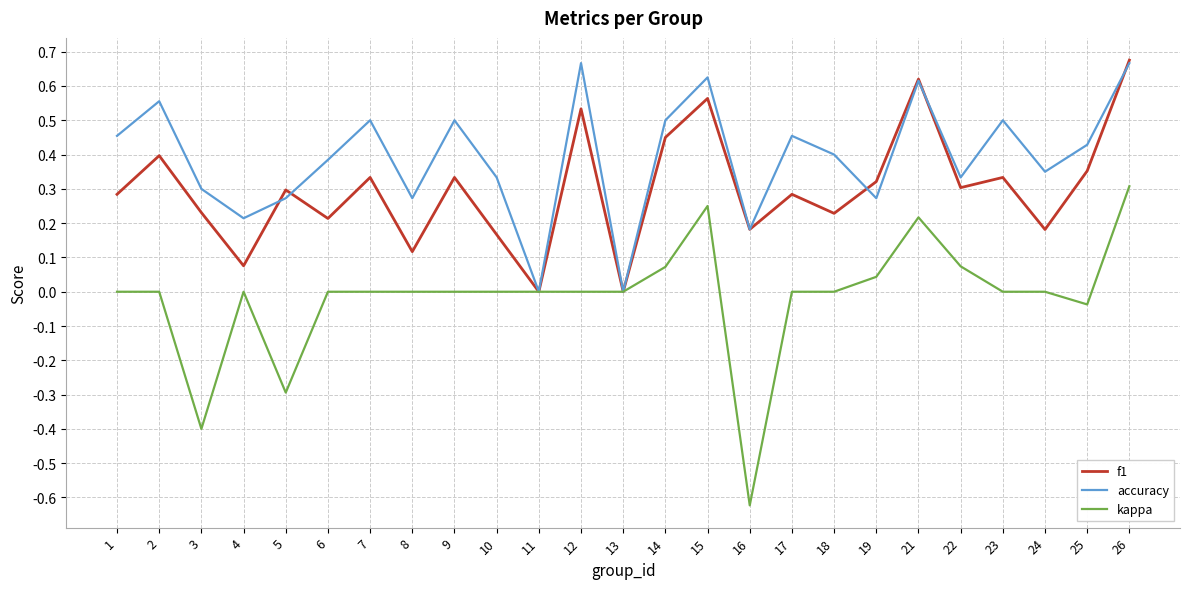

The f1 series shows 0.8 at 21. True or false?

False